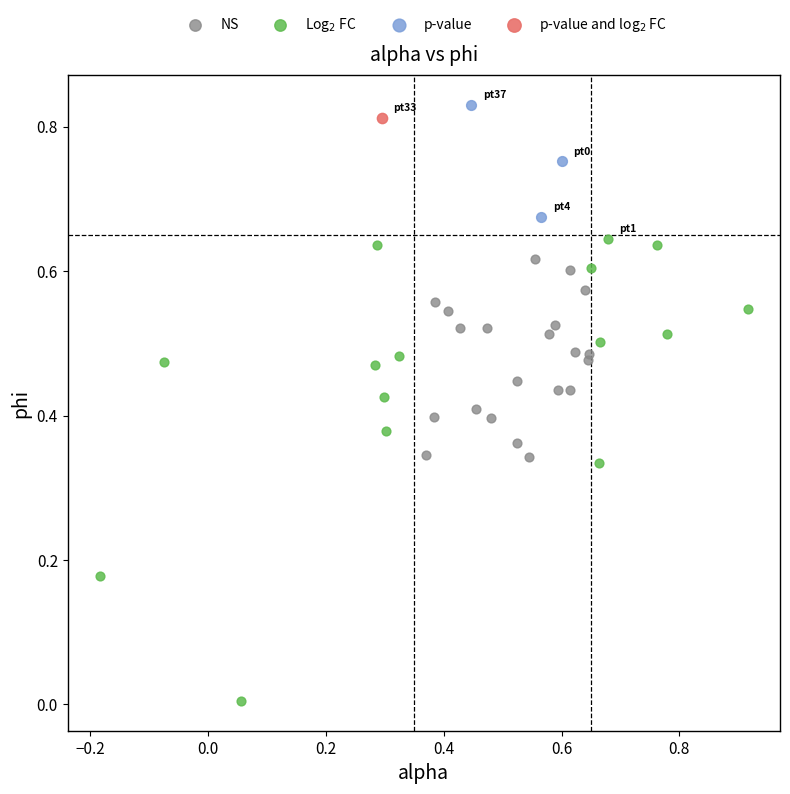

Which series reaches the minimum Y coordinate?

Log$_2$ FC